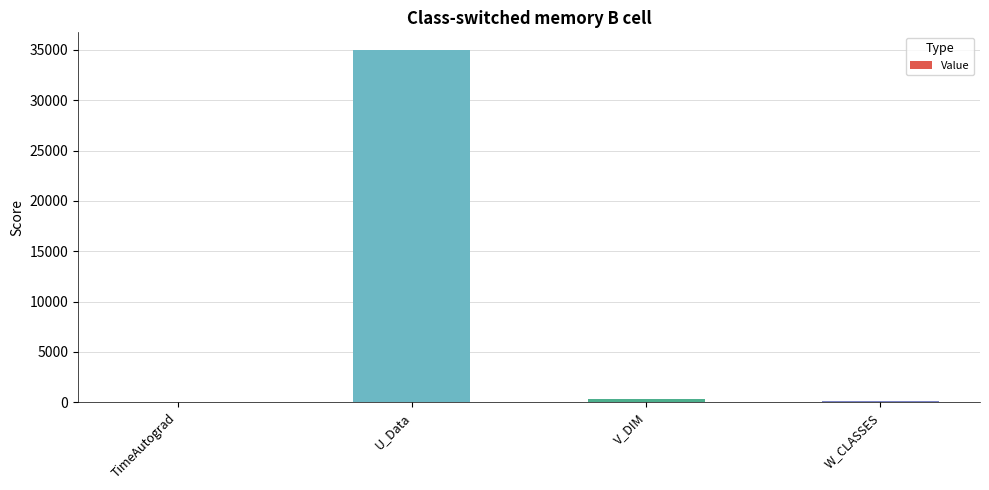

What is the maximum value shown in the chart?

35000.0